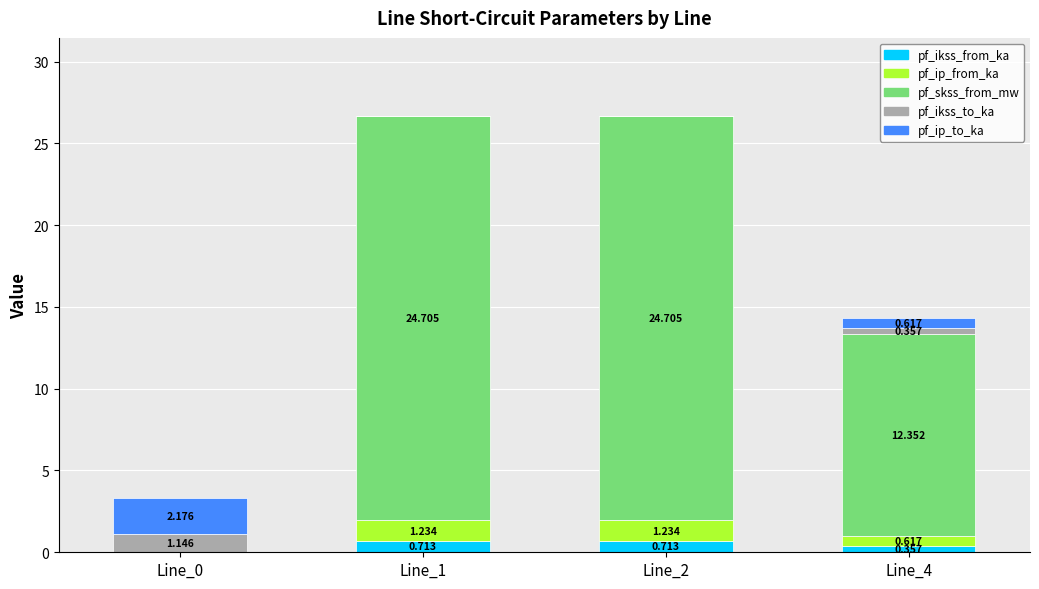

Count the number of data series in this chart.

5